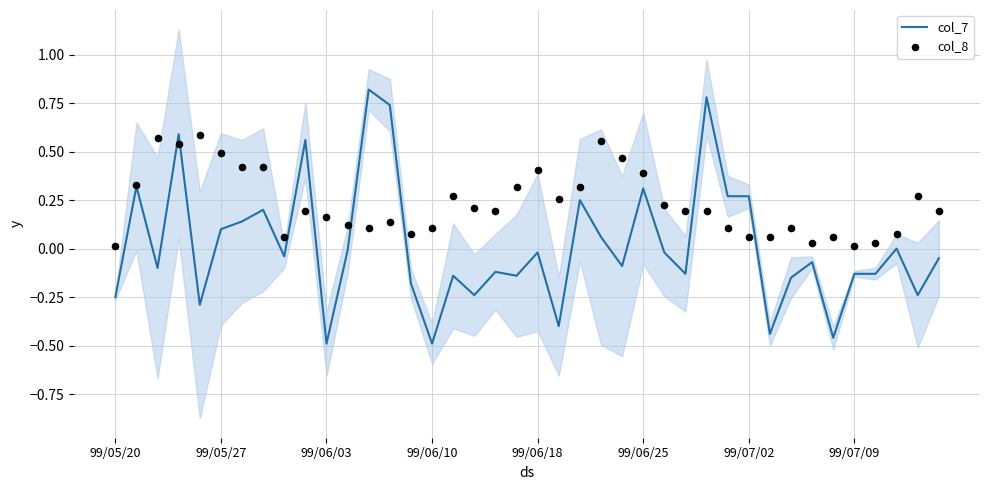

Is it true that col_7 equals -0.5 at 99/06/03?

True